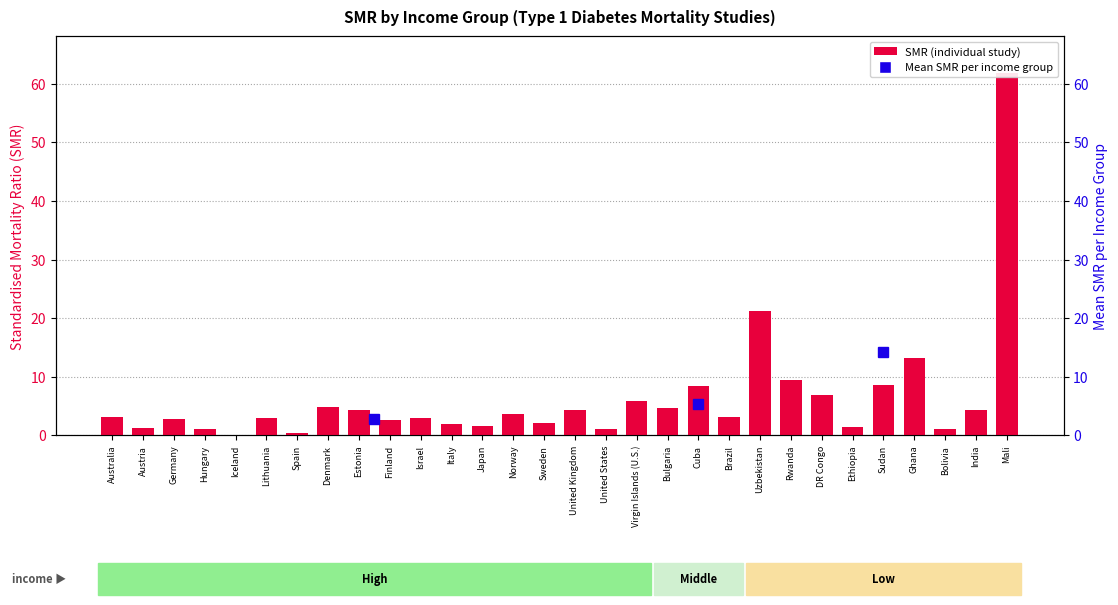

True or false: the data shows 9.5 at Virgin Islands (U.S.).

False